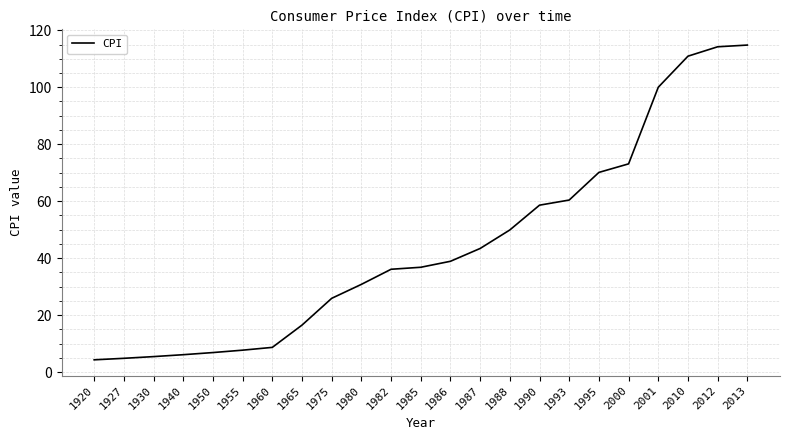

What is the ratio of the value at 1985 to the value at 2001?

0.4